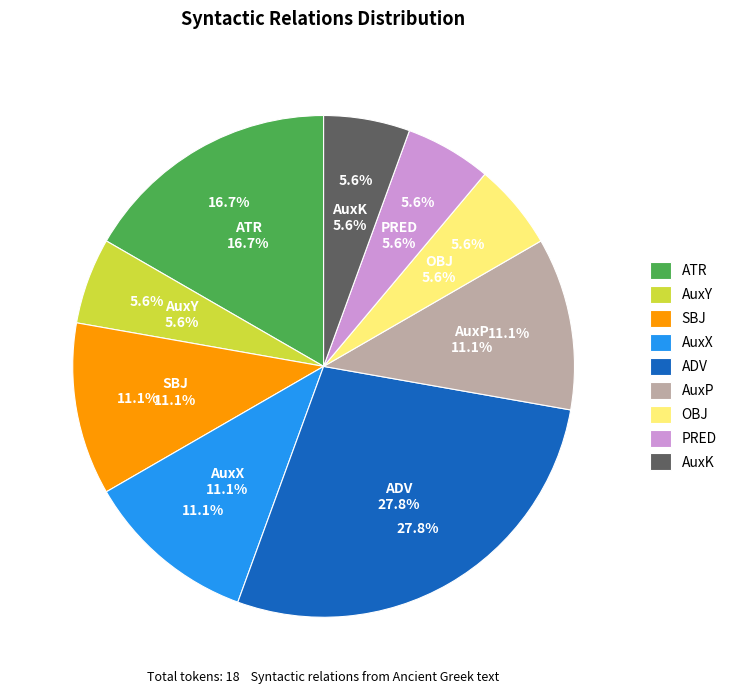

To the nearest percent, what is the combined percentage of AuxX and AuxY?

17%